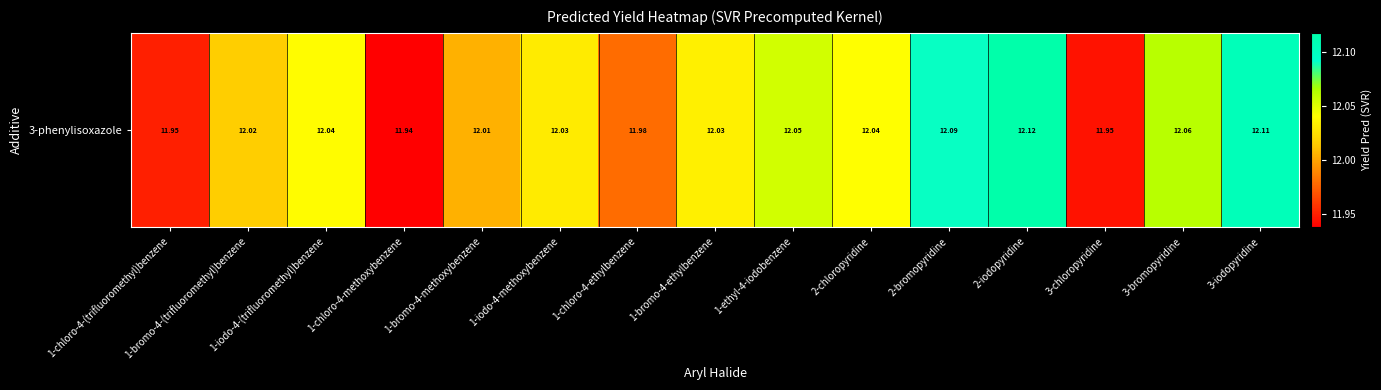

What is the change in value from 1-chloro-4-ethylbenzene to 2-chloropyridine?

+0.1